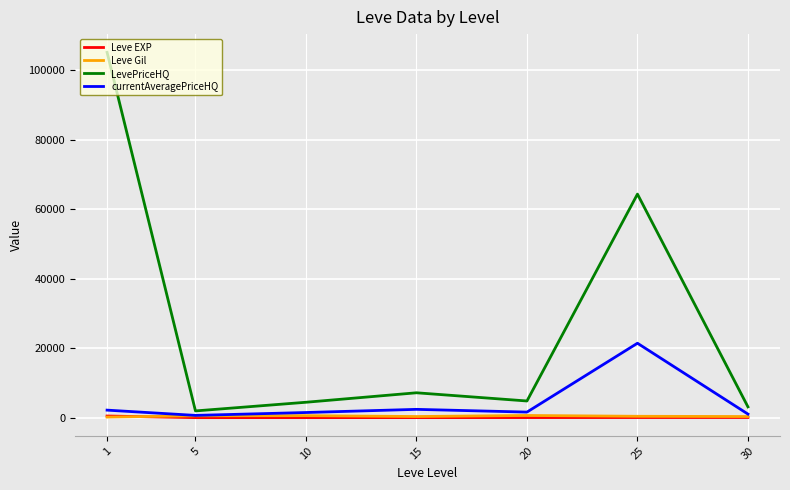

How many categories are shown in the chart?

7